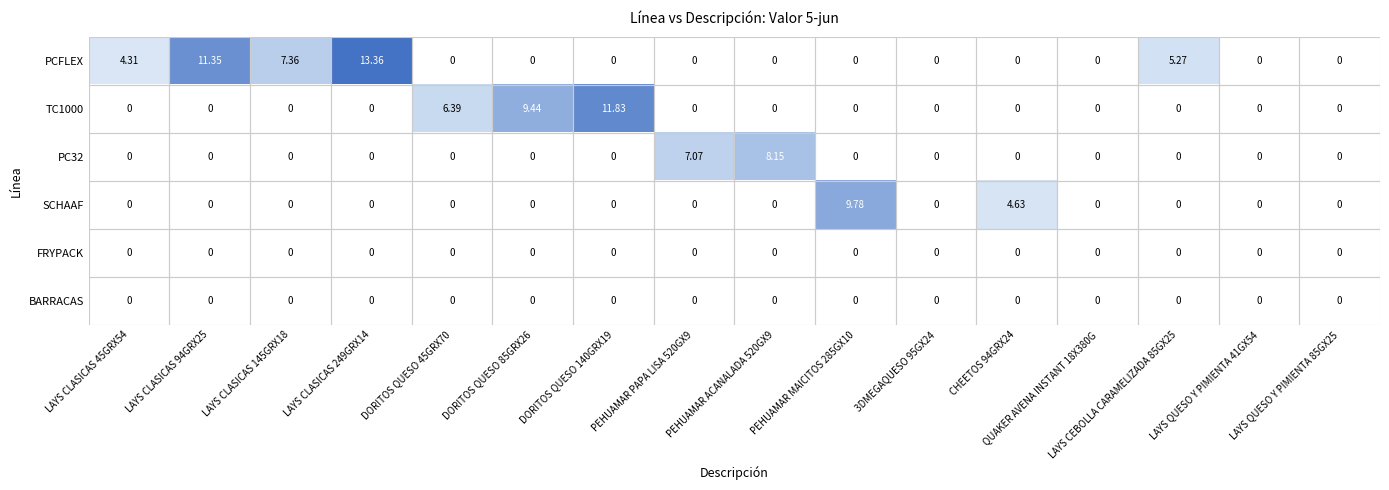

Which series has the largest total across all categories?

PCFLEX